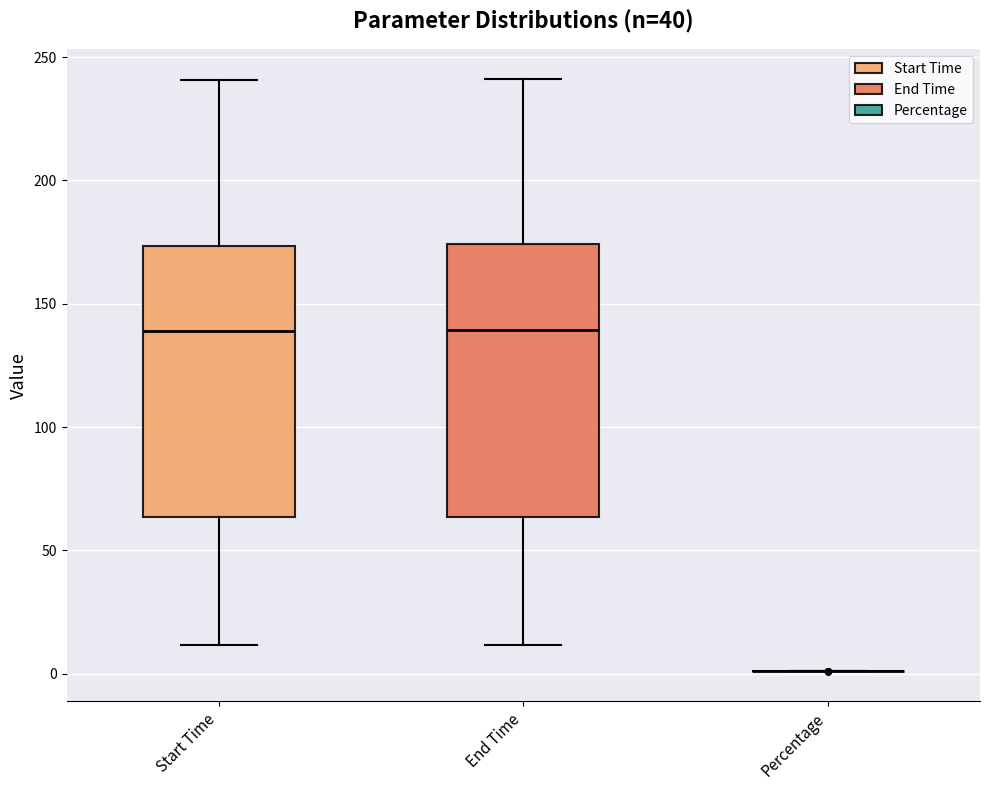

Reading left to right, transcribe this box plot: for each box, give where its median line is, the range the box spans, and where its two whiskers end, as read against the y-axis. The values are not printed on the chart, so give them approximately, as read against the axis.

Start Time: median 140, box 65 to 175, whiskers 10 to 240
End Time: median 140, box 65 to 175, whiskers 10 to 240
Percentage: box collapsed to a line at 0, whiskers 0 to 0